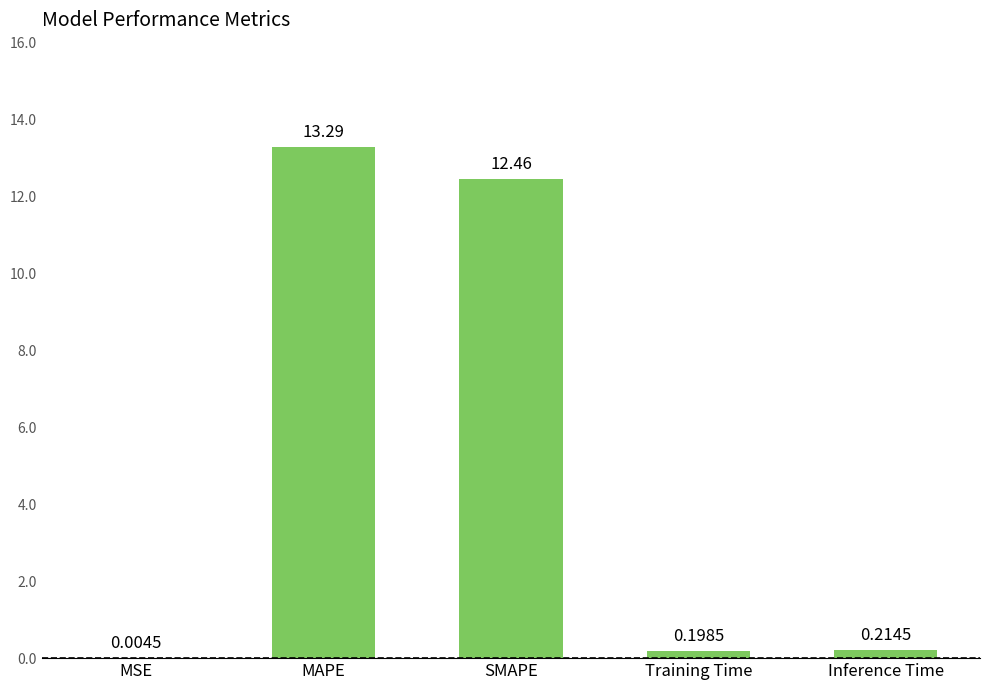

What is the sum of all values?

26.2